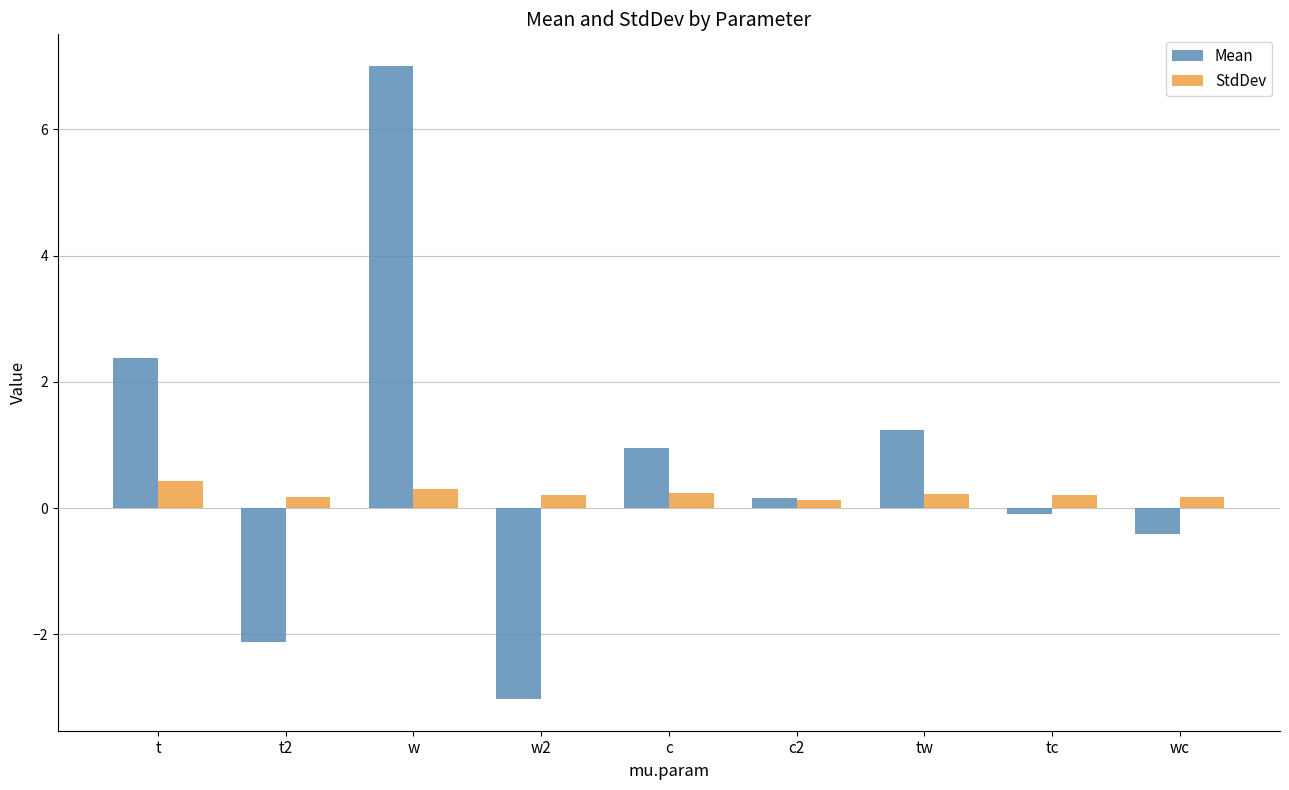

What is the difference between the maximum and minimum values in the StdDev series?

0.3